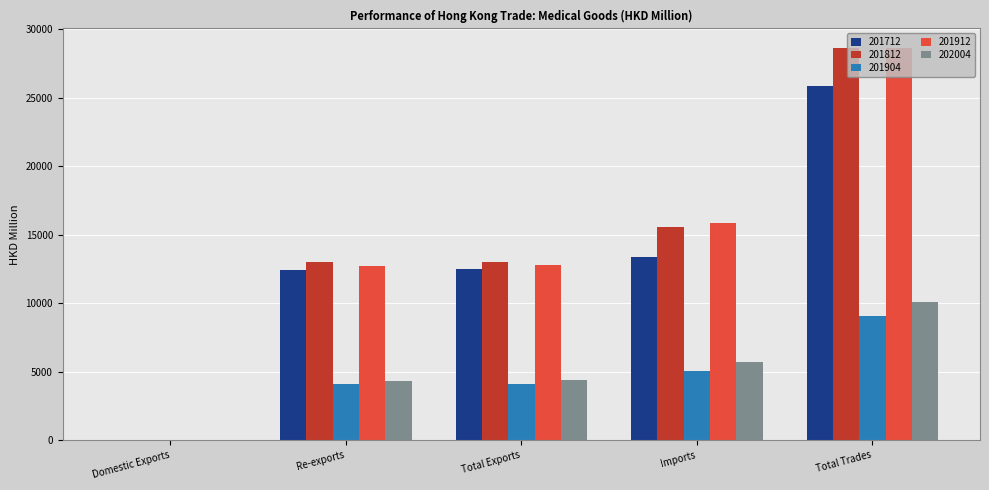

Which category has the highest value in the 201912 series?

Total Trades